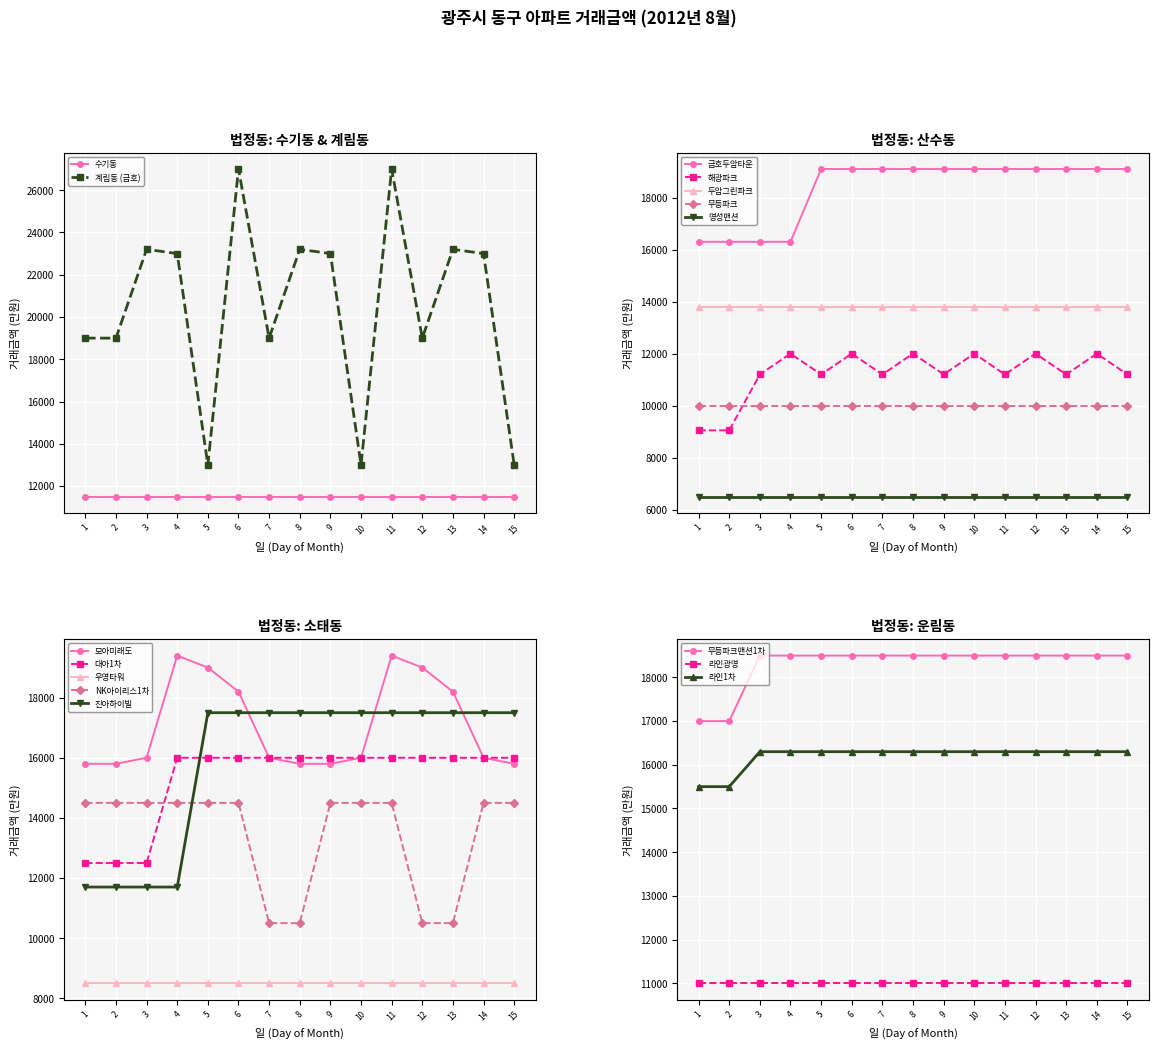

What is the lowest value of the 계림동 (금호) series?

13000